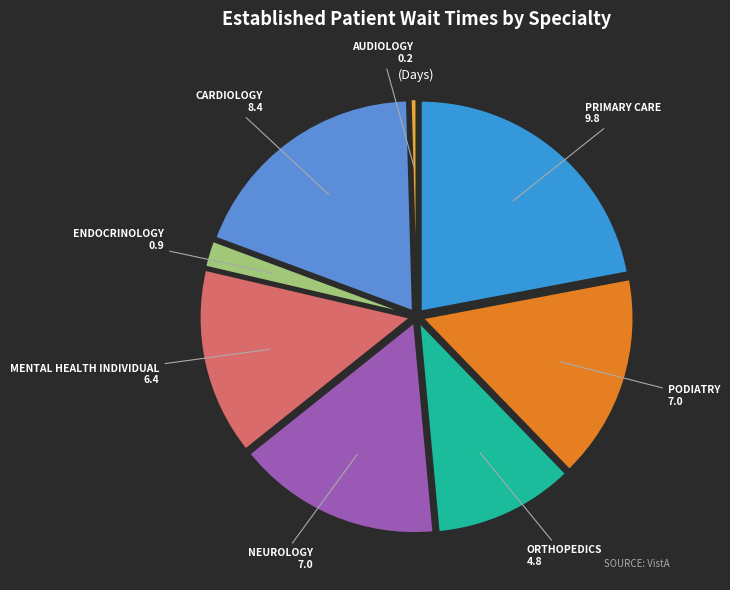

Does any single category account for the majority?

No